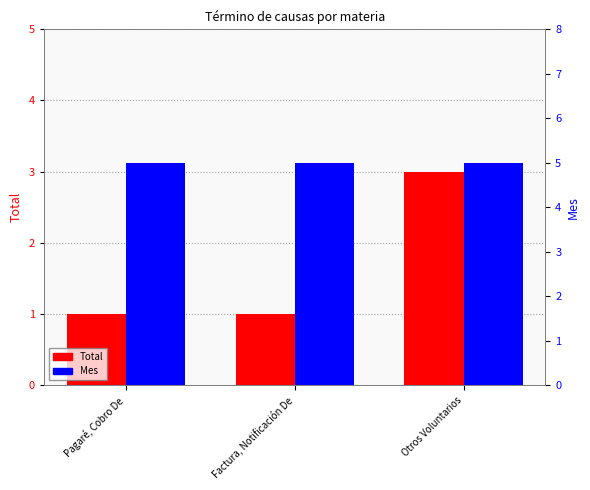

What is the maximum value for Total?

3